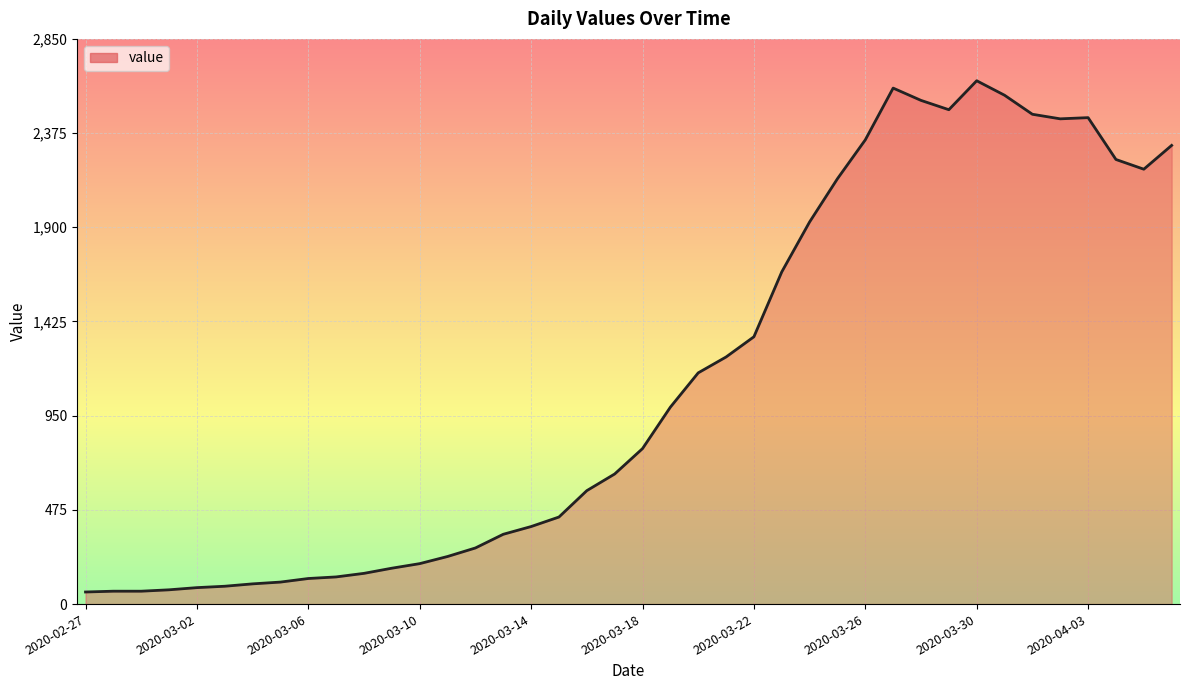

What is the difference between the maximum and minimum values?

2578